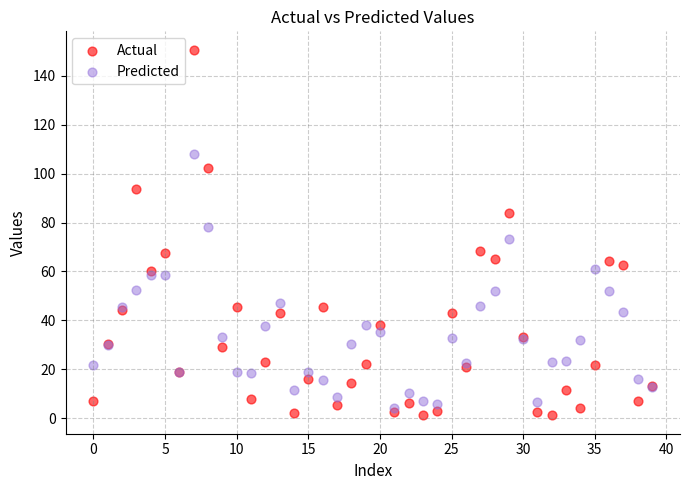

Which series reaches the maximum Y coordinate?

Actual